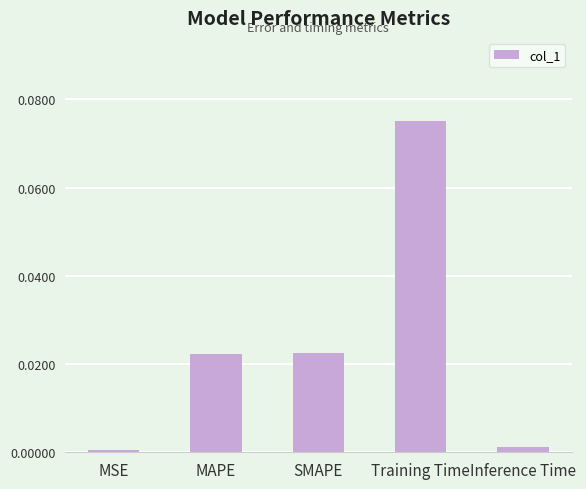

Where is the data nearest to the value 0?

MSE